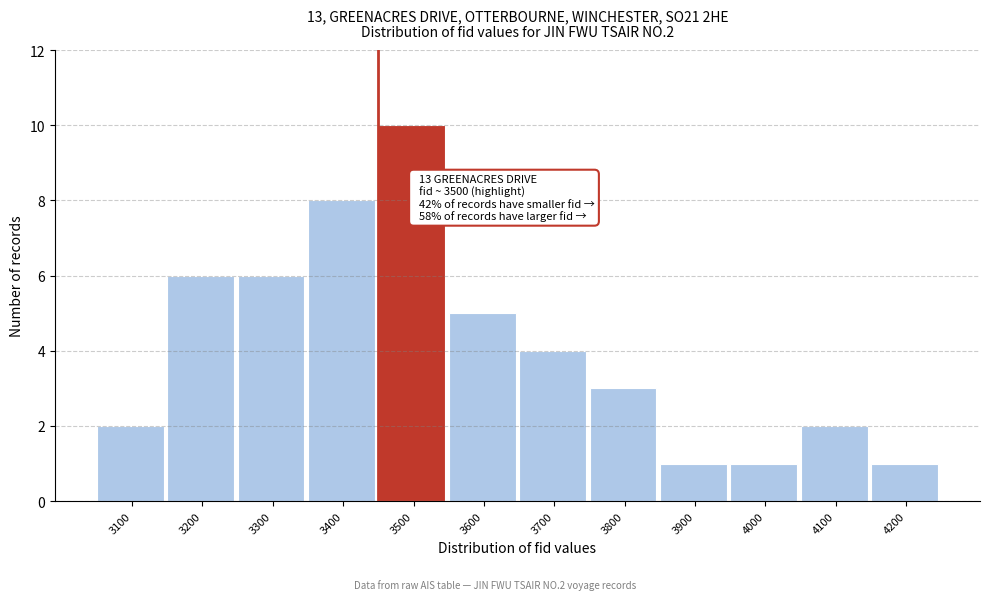

Reading right to left, what are all the values shown in this chart?

1	2	1	1	3	4	5	10	8	6	6	2